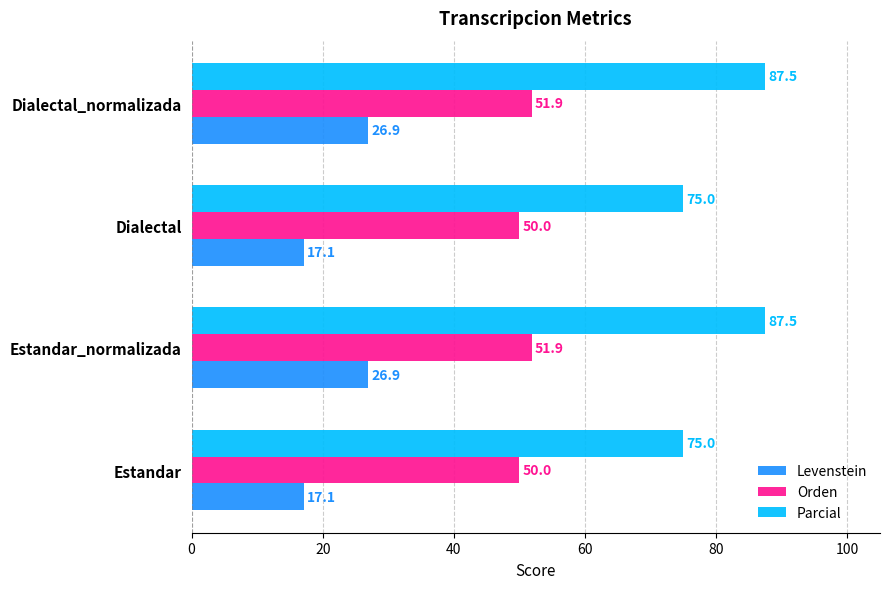

What are all the series names shown in the legend?

Levenstein, Orden, Parcial